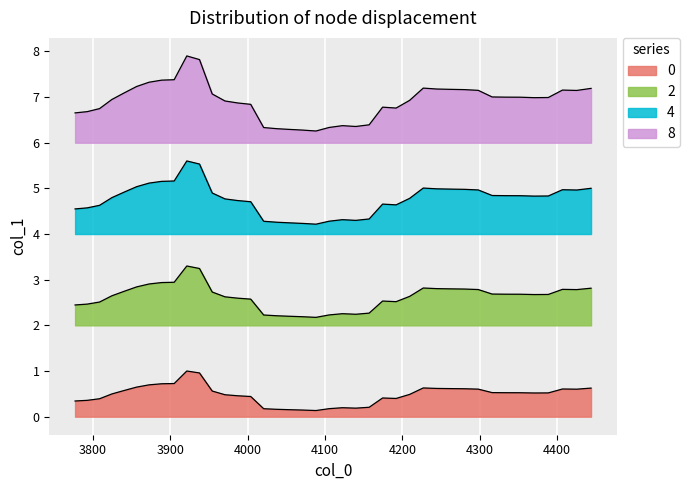

How many lines are shown in the chart?

4